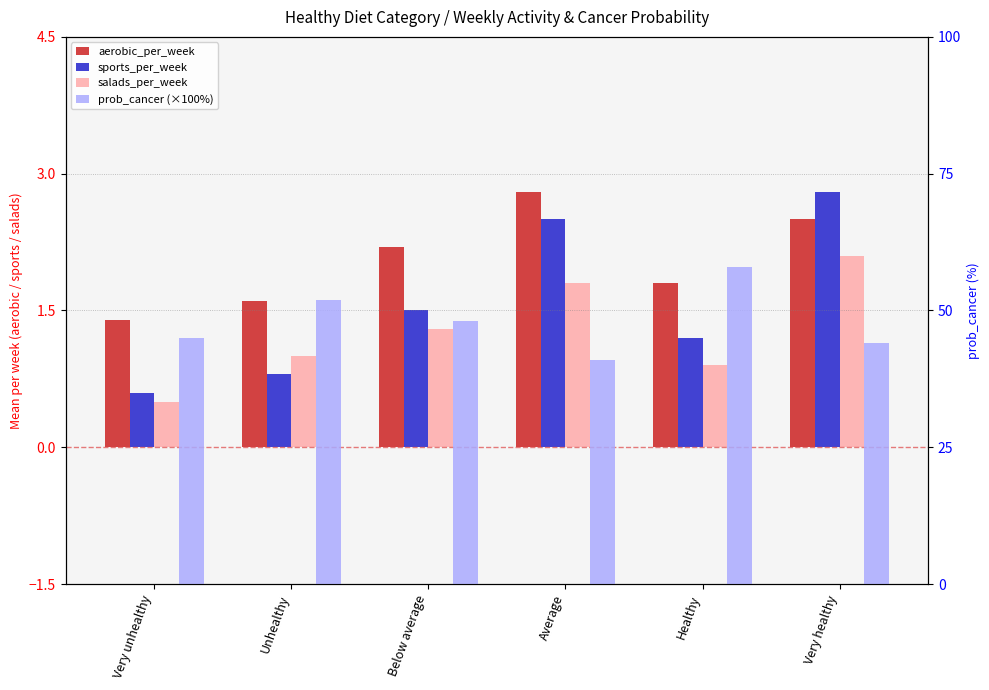

Between Very unhealthy and Healthy, which series saw the biggest shift?

prob_cancer (×100%)